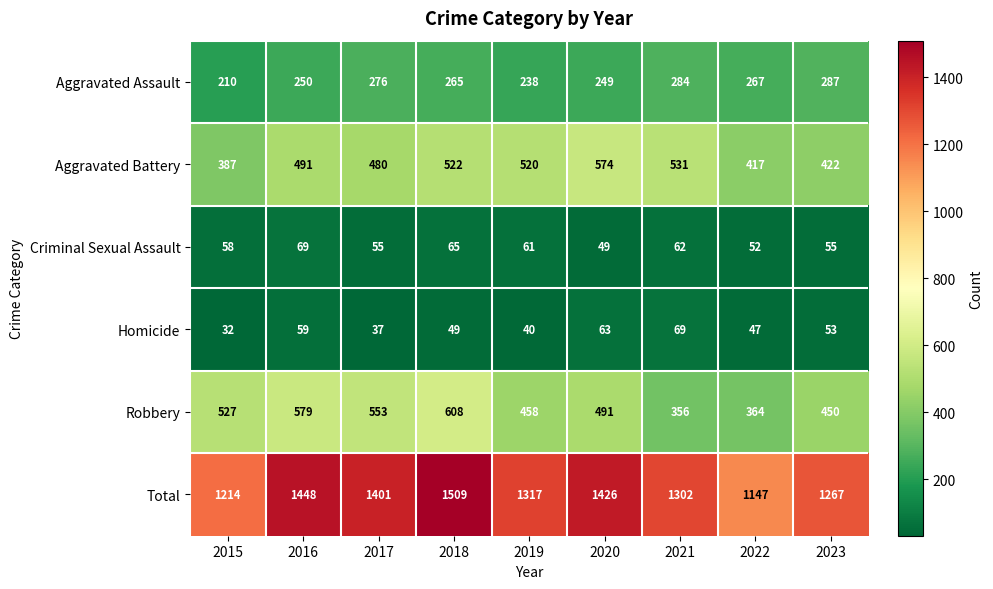

What is the difference between the Homicide values at 2018 and 2016?

10